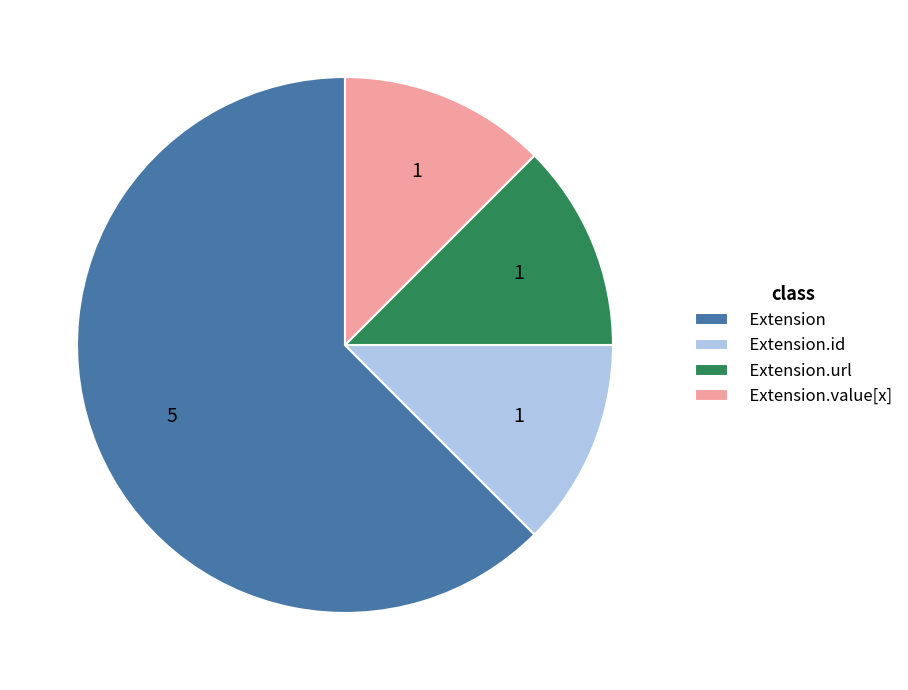

How many slices are in this pie chart?

4